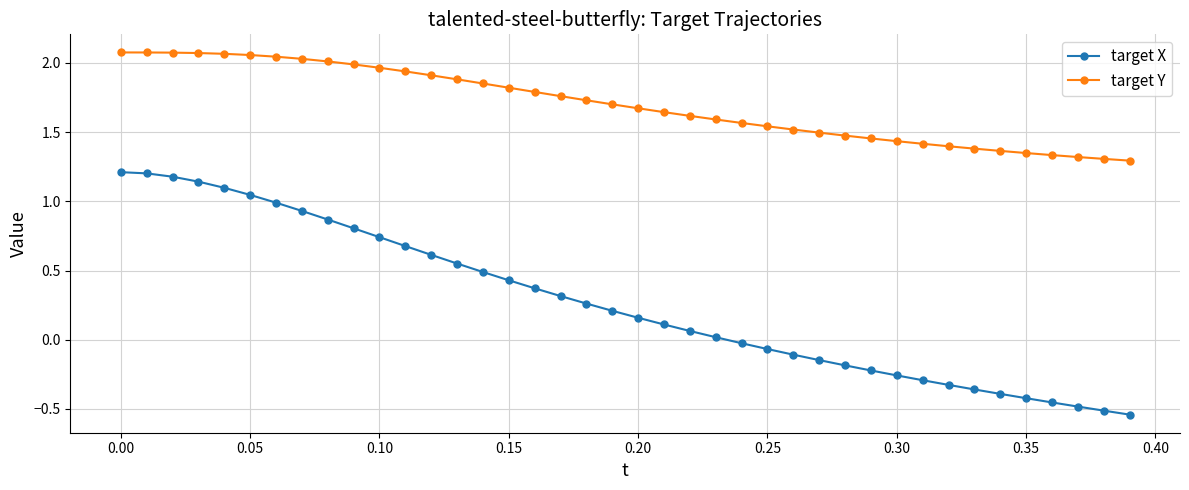

Rank the series by their average value, from lowest to highest.

target X, target Y